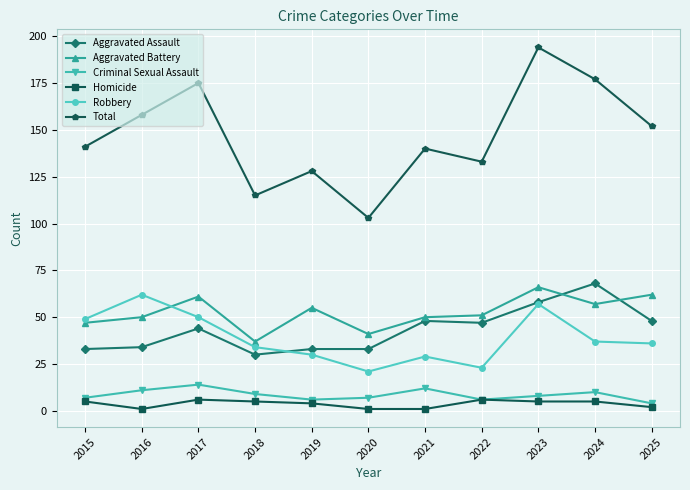

True or false: Total has a value of 246 at 2024.

False